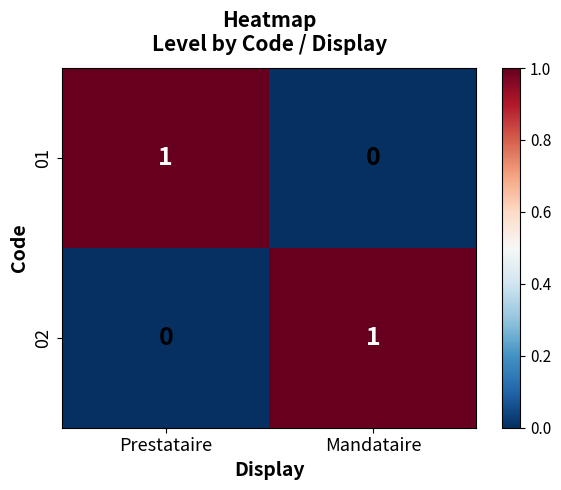

Reading left to right, extract all data points from this chart.

01: 1	0
02: 0	1